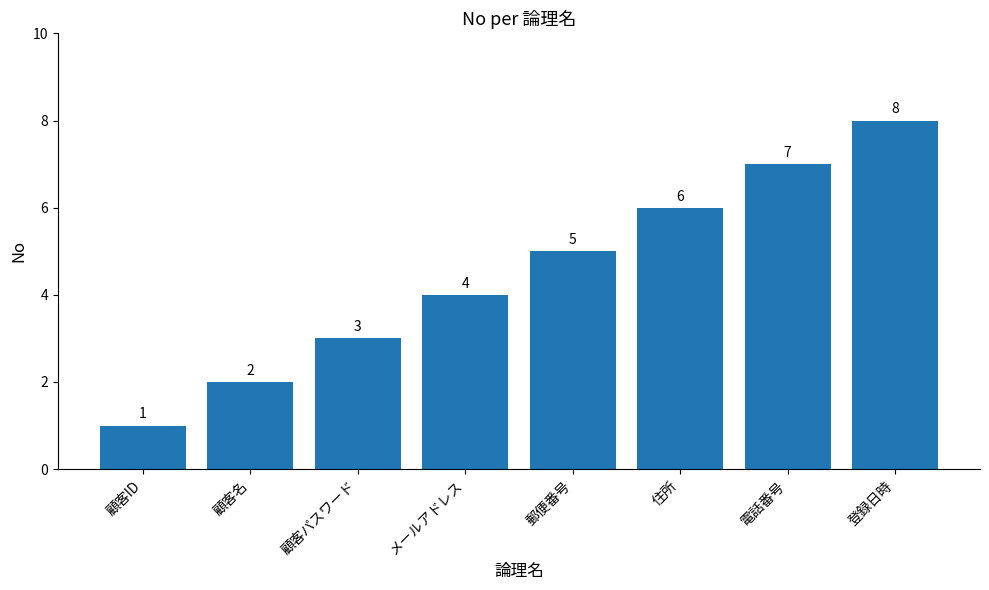

What value does the data have at 登録日時?

8